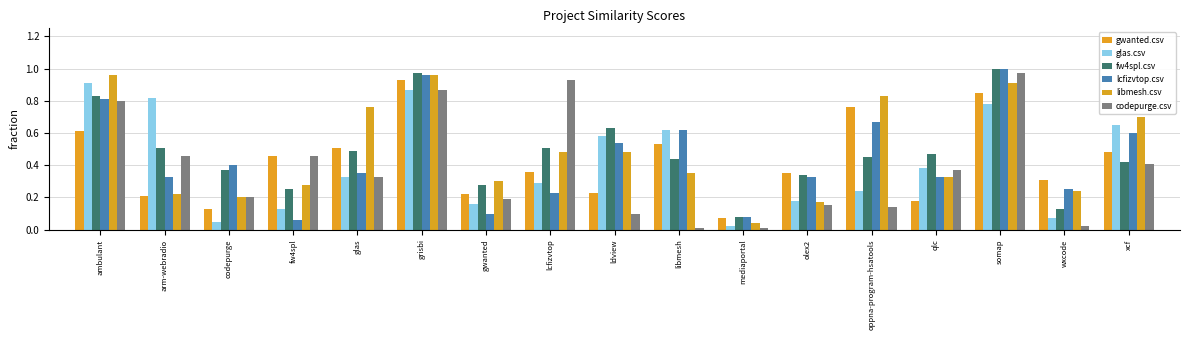

At how many categories does at least one series exceed 0?

17